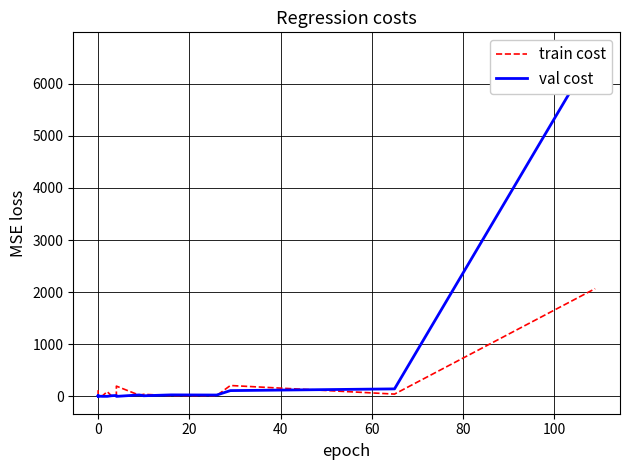

What is the greatest value displayed?

6655